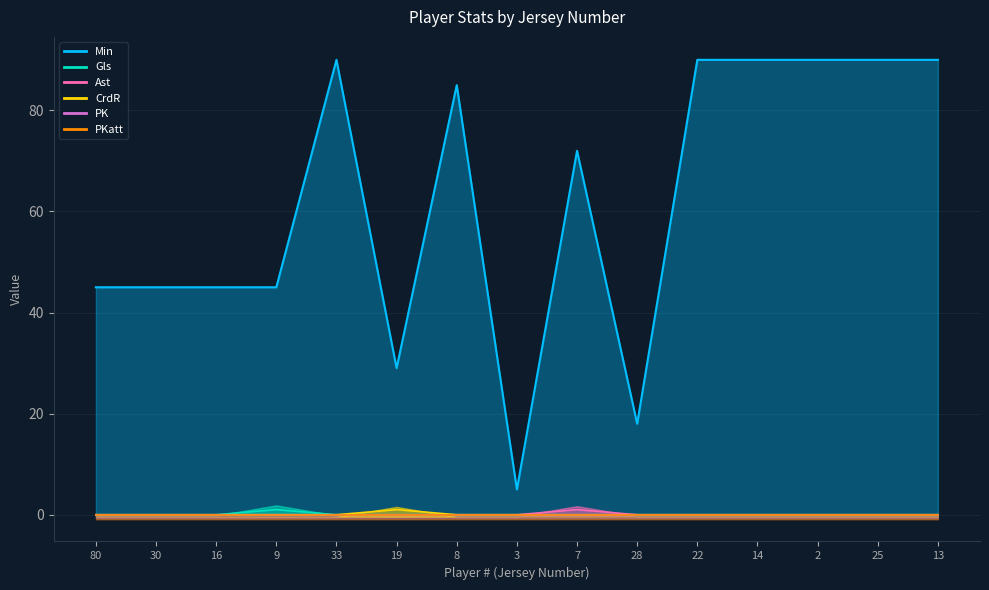

At which category is the sum across all series the highest?

33